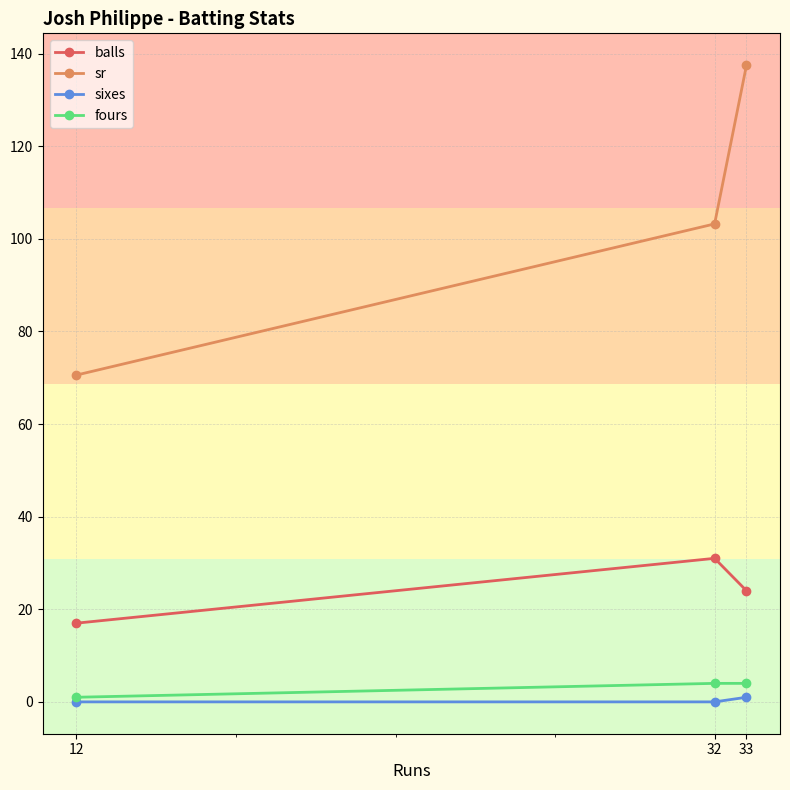

The value of fours at 32 is 4.0. True or false?

True